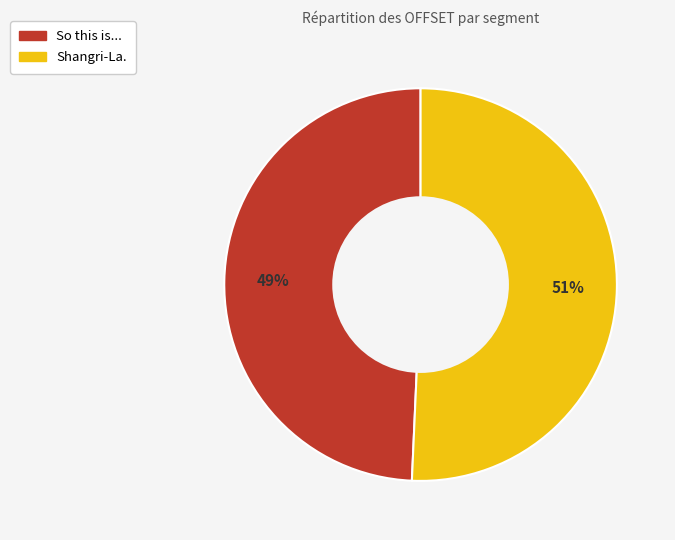

Which category has the biggest portion of the pie?

Shangri-La.